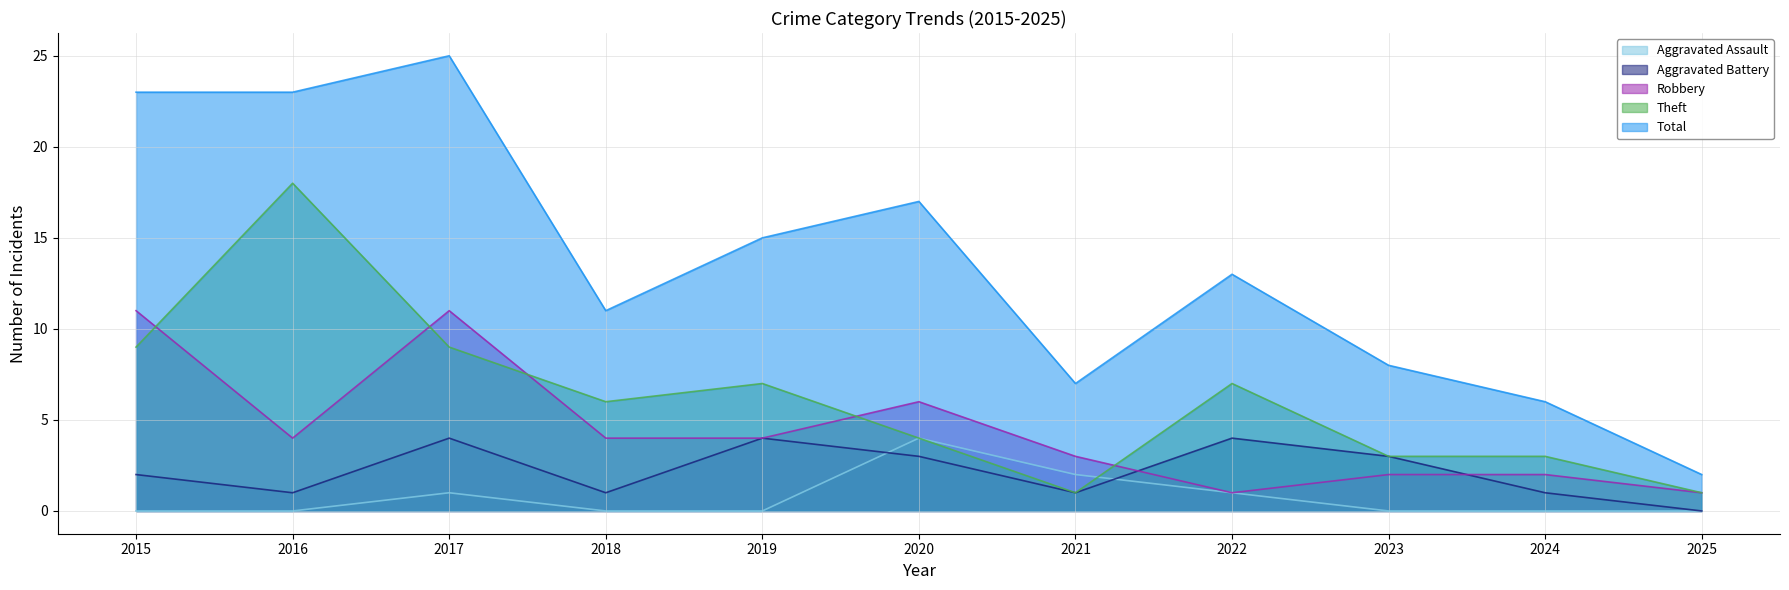

Does the chart display data point markers on the line(s)?

No